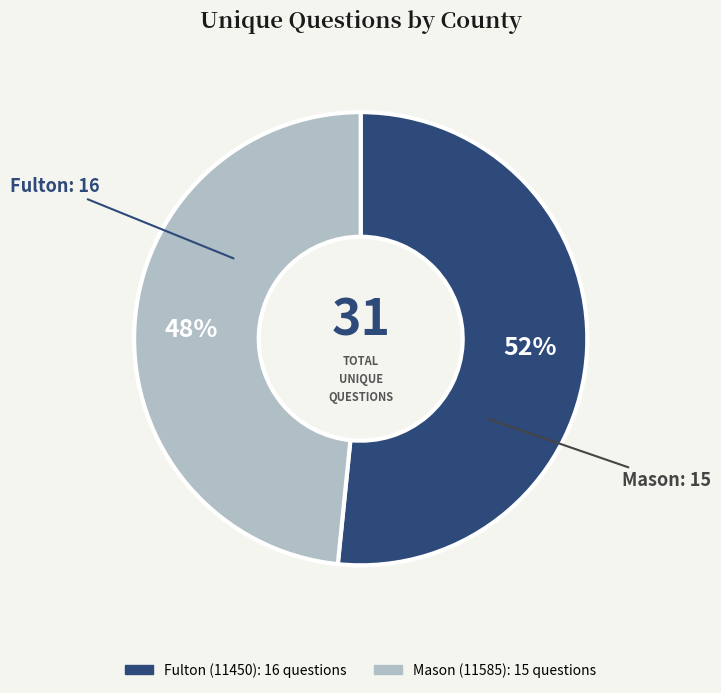

To the nearest percent, what is the average slice percentage?

50%